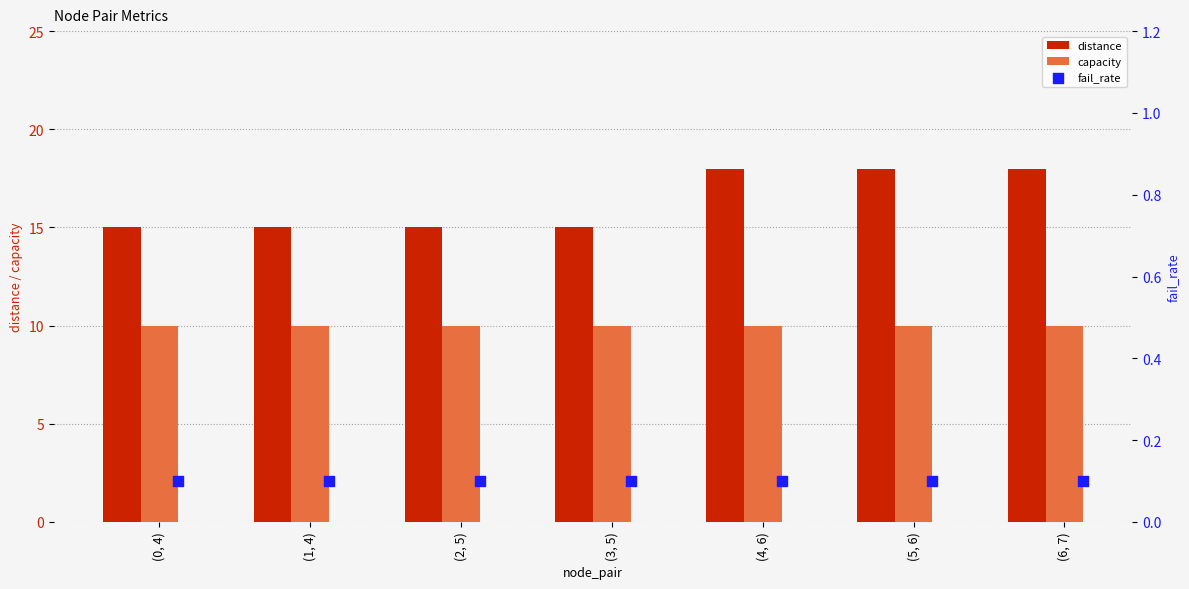

What is the sum of the distance values at (4, 6) and (5, 6)?

36